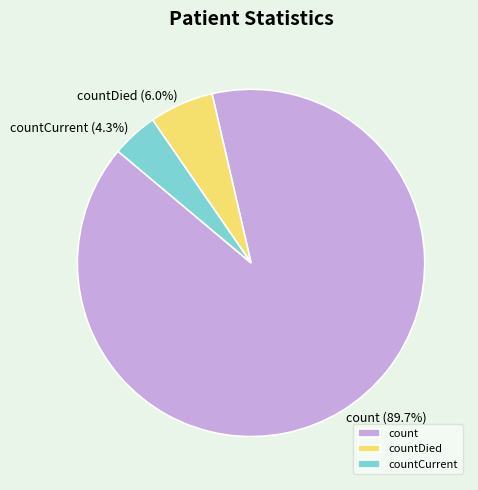

The countDied slice represents 6% of the pie. True or false?

True